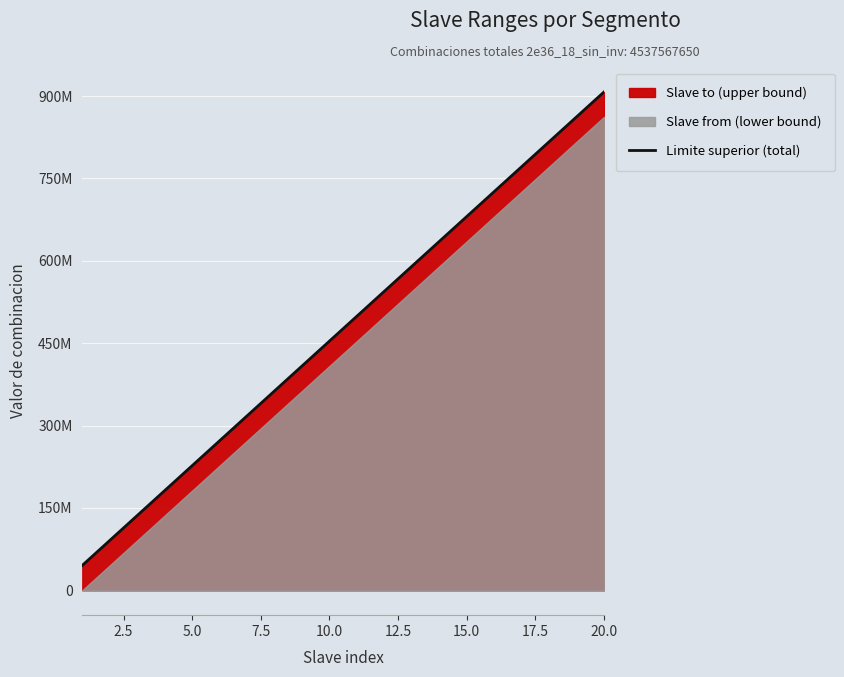

How many data points are above 499132441?

10